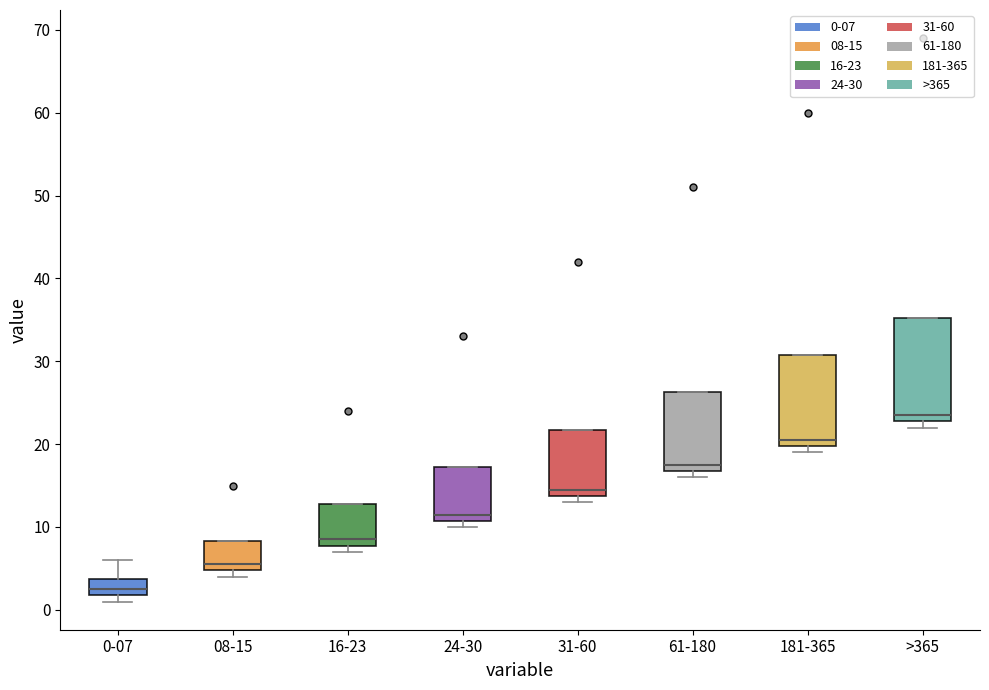

Comparing the boxes themselves (not the whiskers), which one is the tallest?

>365